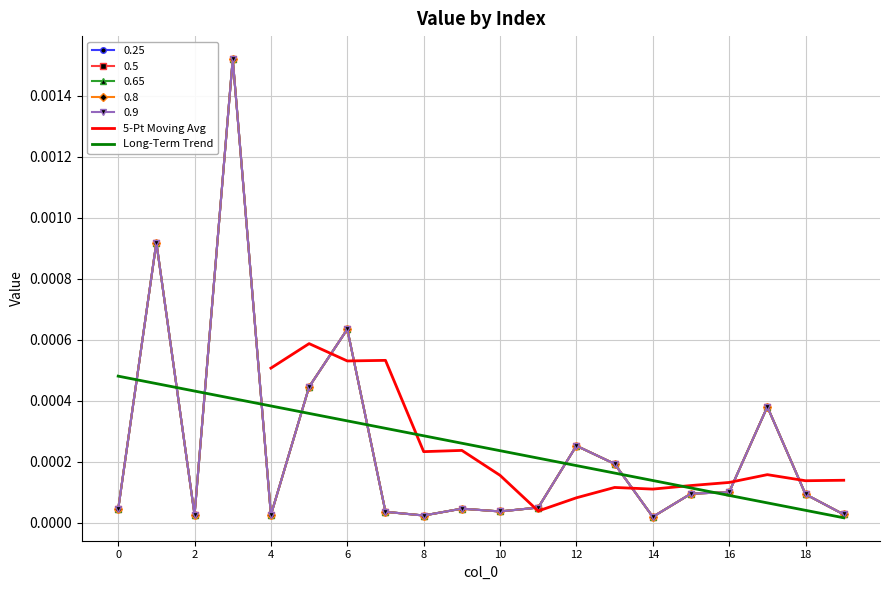

True or false: 0.25 has more than 2 interior local peaks.

True